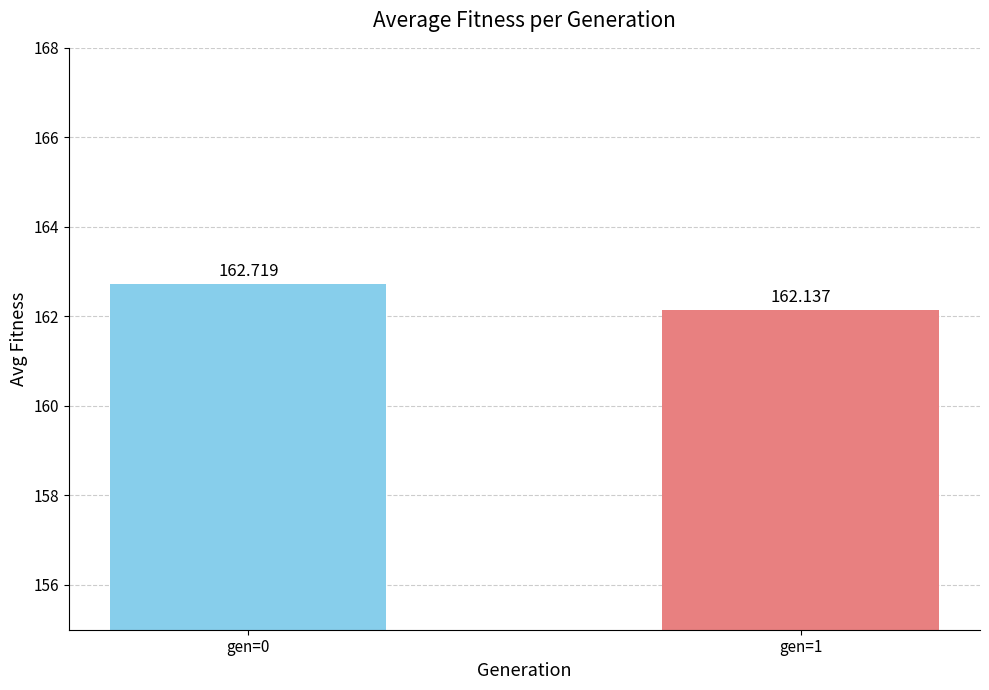

The chart shows a value of 162.7 at gen=0. True or false?

True